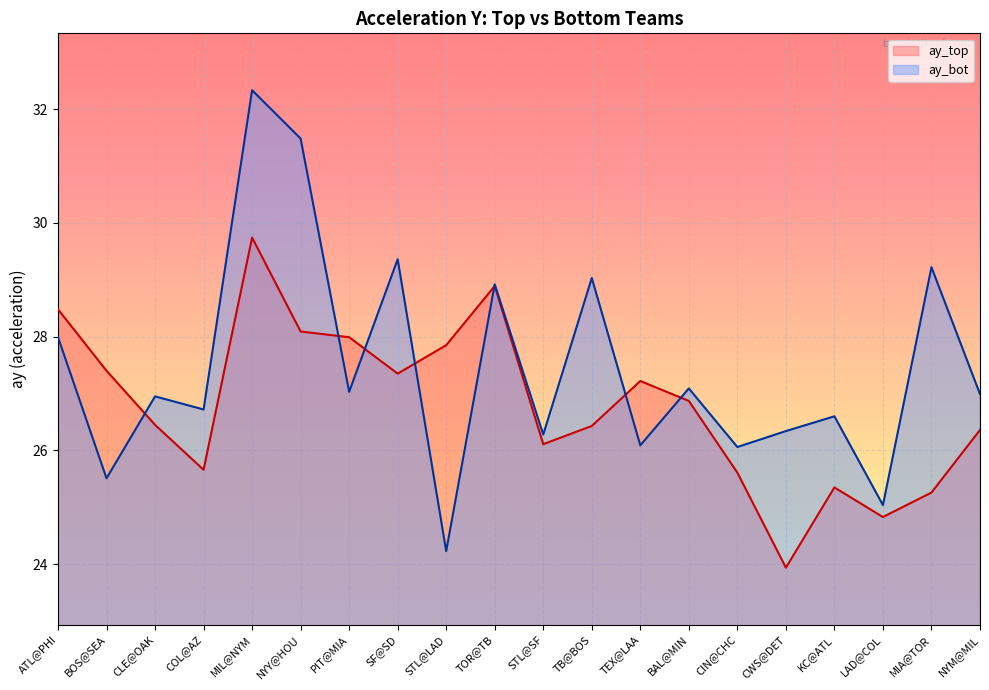

True or false: ay_top has more than 1 interior local peaks.

True